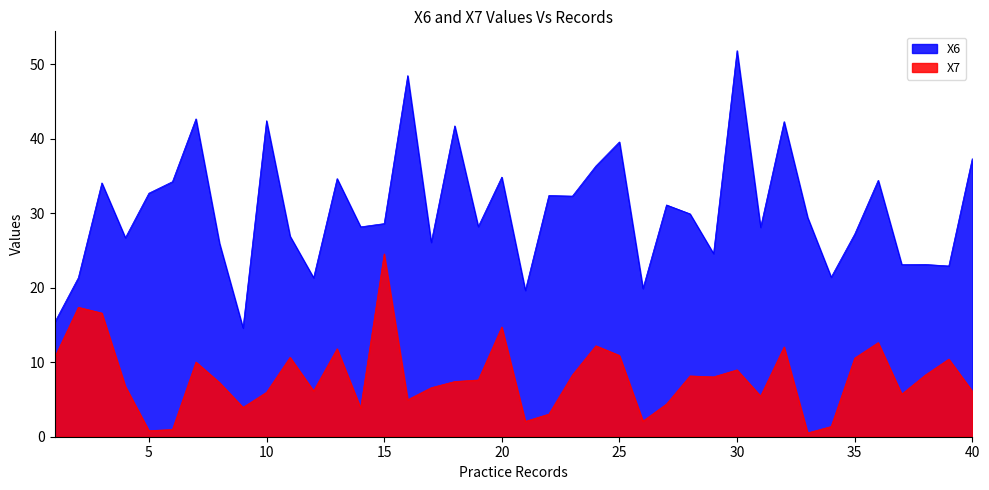

Is it true that X6 equals 48.5 at 16?

True